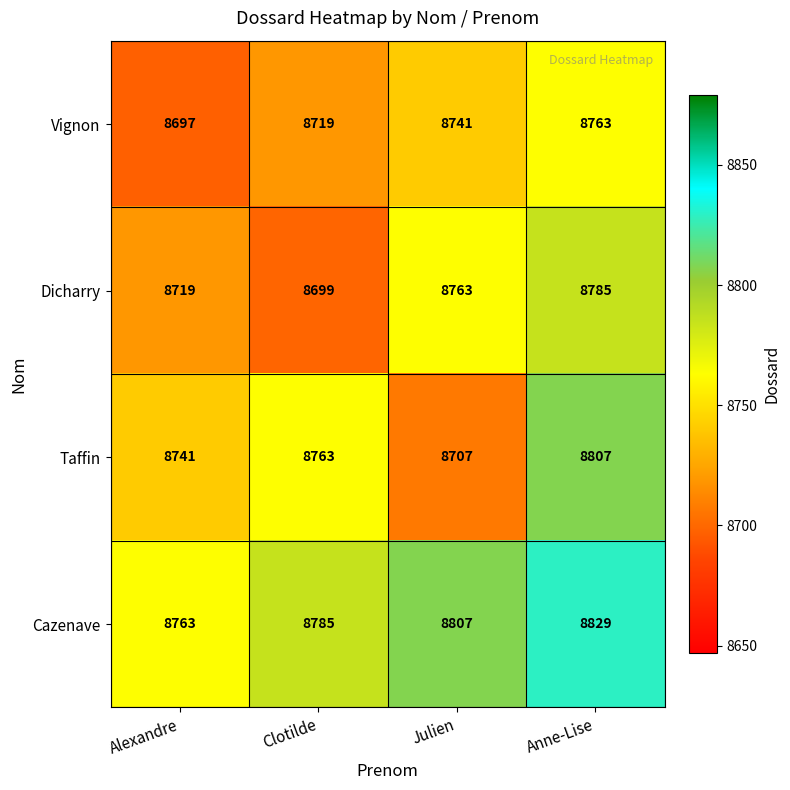

Reading right to left, what are all the values shown in this chart?

Vignon: 8763	8741	8719	8697
Dicharry: 8785	8763	8699	8719
Taffin: 8807	8707	8763	8741
Cazenave: 8829	8807	8785	8763